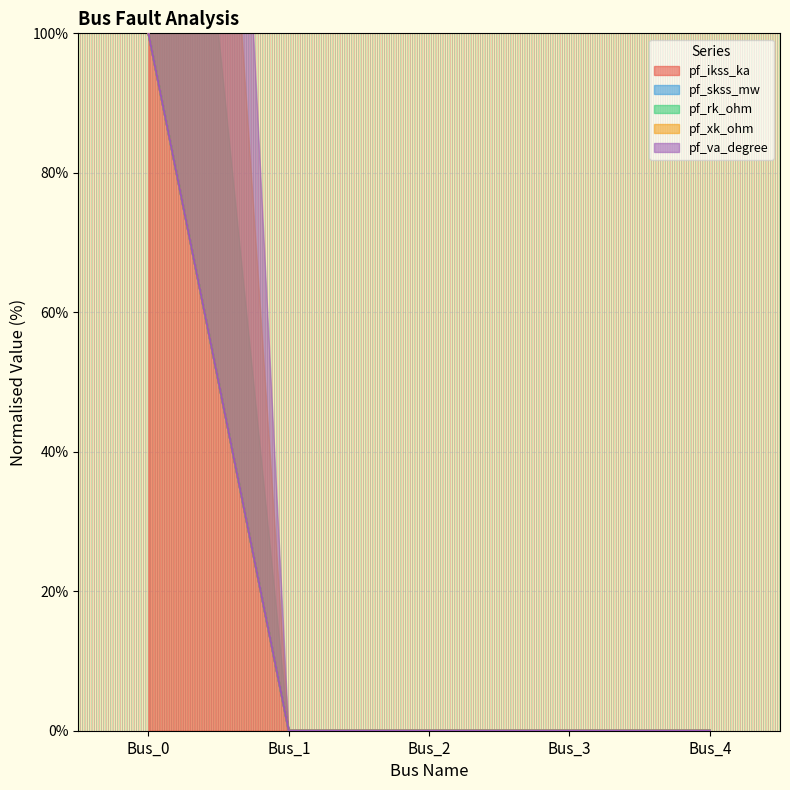

Is the value of pf_va_degree at Bus_0 greater than the value of pf_ikss_ka at Bus_2?

Yes